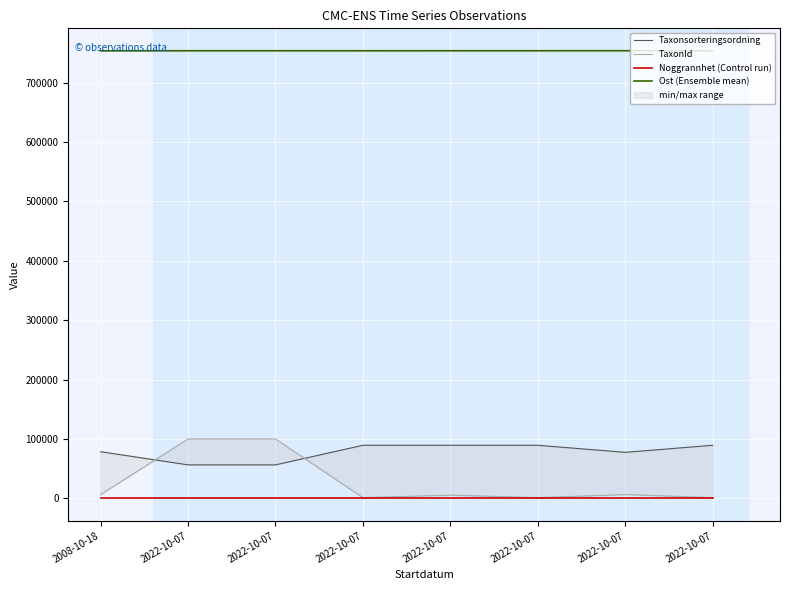

In TaxonId, how many points are lower than both neighbors (excluding endpoints)?

2